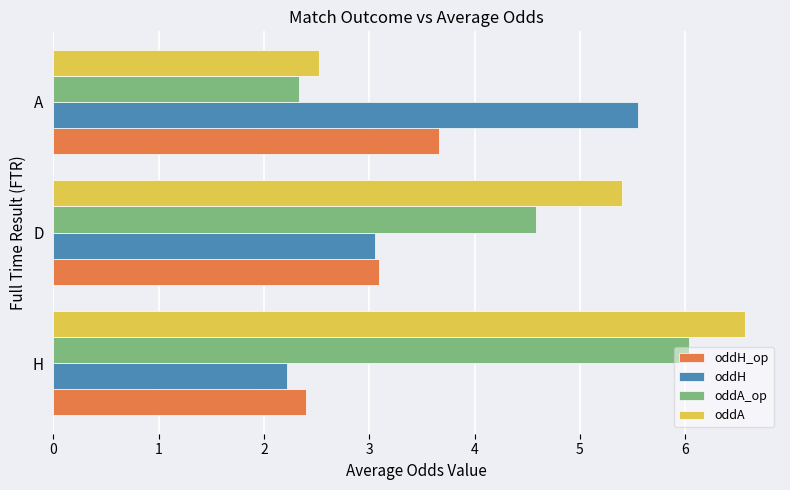

What is the total value across all series at D?

16.1